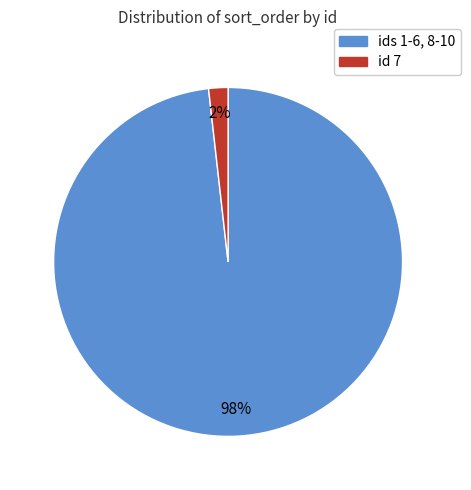

Is there any slice that represents more than half of the pie?

Yes